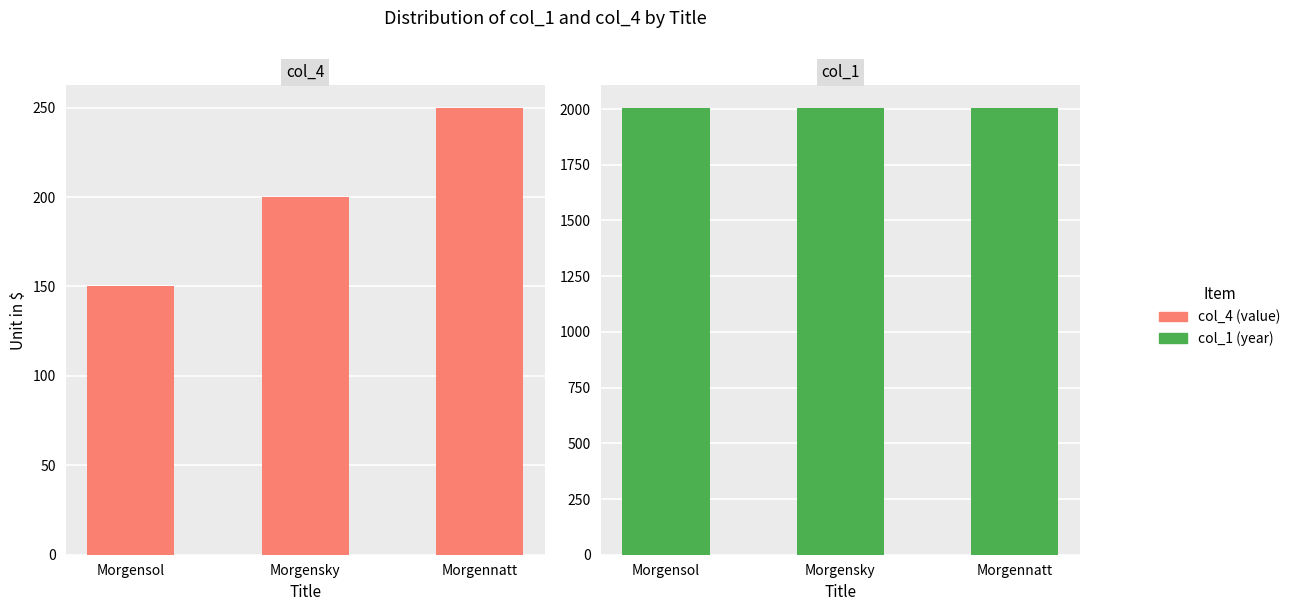

Rank the categories by col_1 (year) value from lowest to highest.

Morgensol, Morgensky, Morgennatt